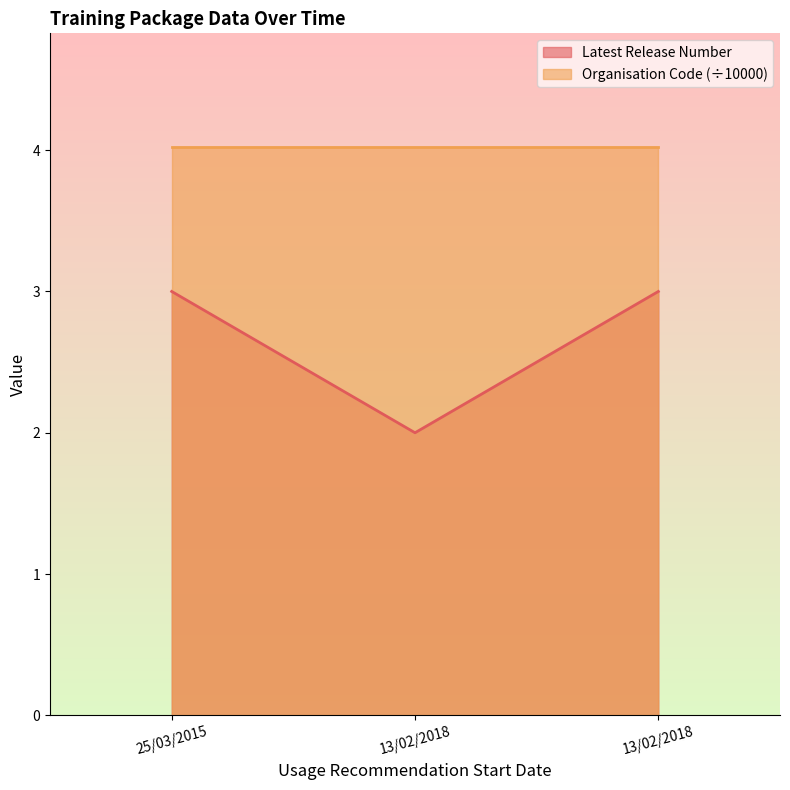

Is it true that the value at 25/03/2015 is 3?

True